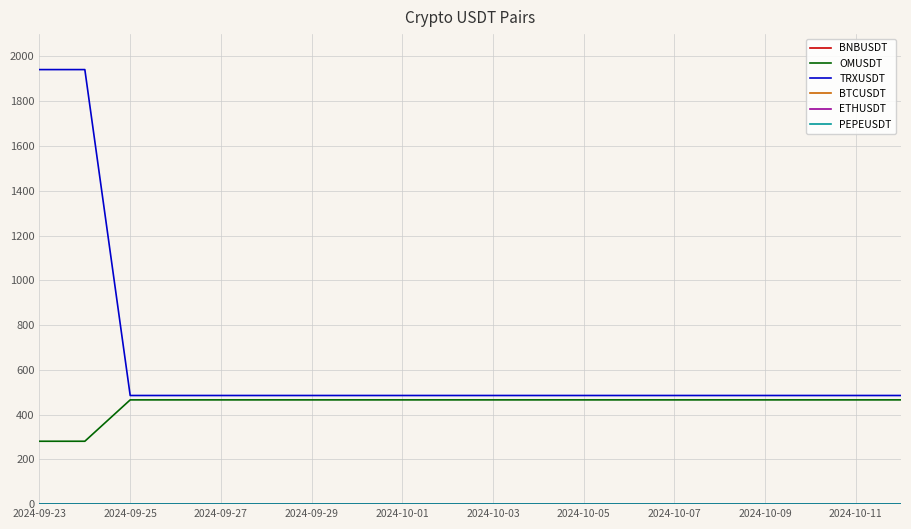

Which series has the widest spread of values?

TRXUSDT